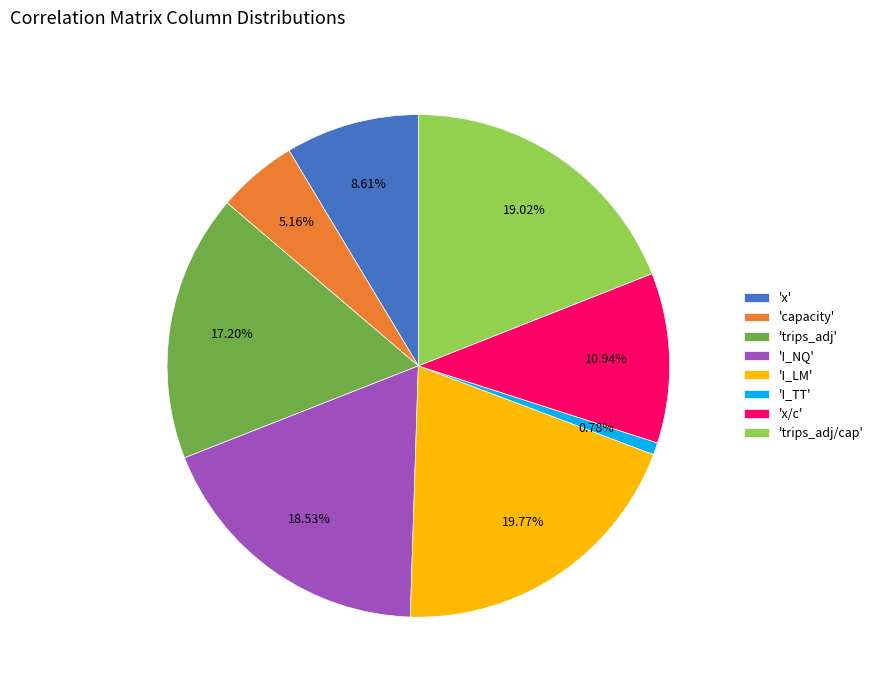

Which slice is the smallest?

'I_TT'